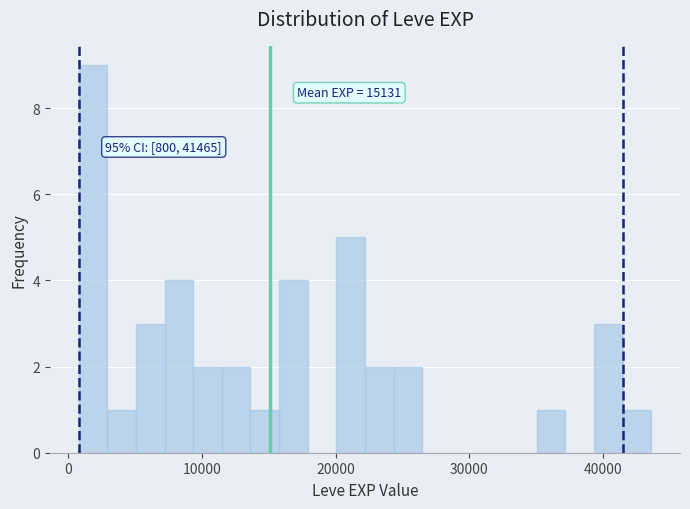

Around what value on the x-axis is the tallest bar? Give the approximate position of its centre, as read against the axis.

2000